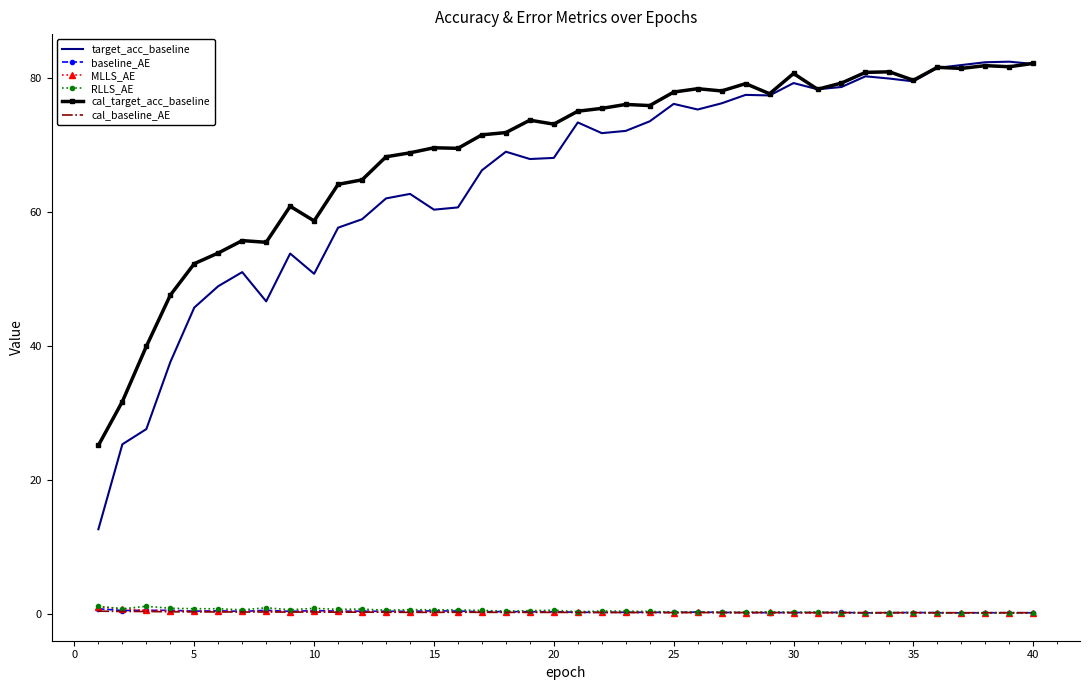

True or false: MLLS_AE and cal_target_acc_baseline cross at least once.

False